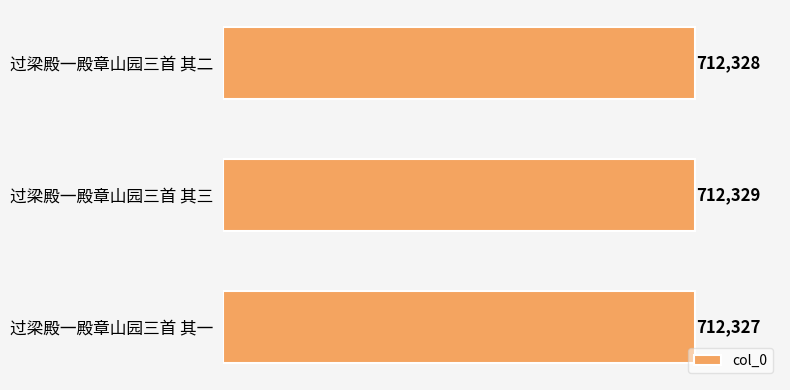

What is the smallest value displayed?

712327